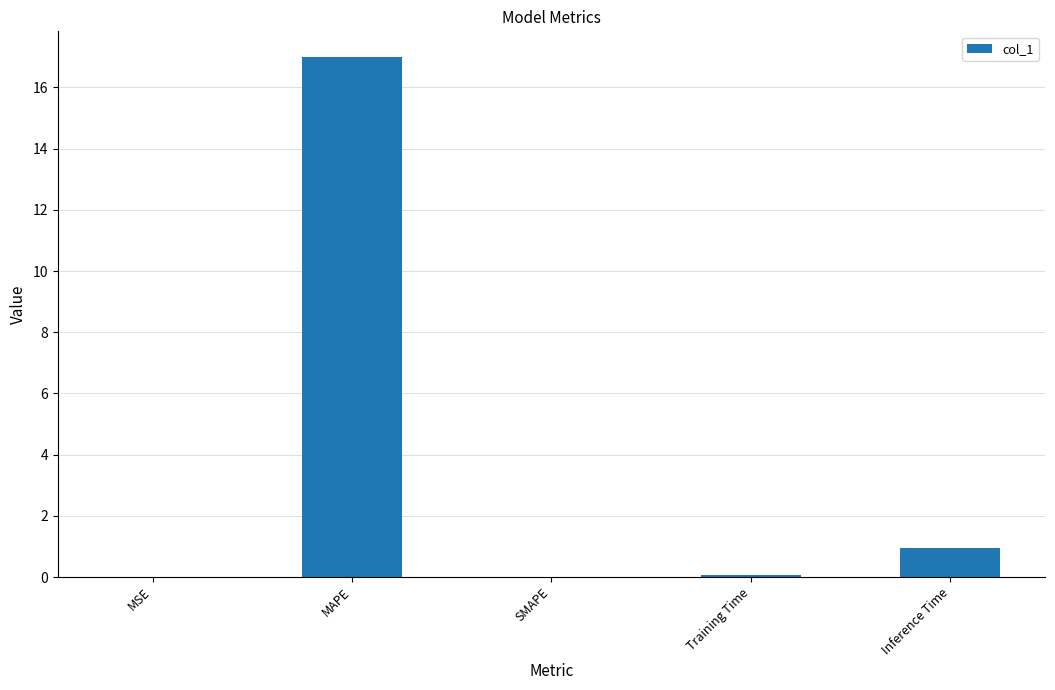

Is it true that the value at Inference Time is 0.9?

True